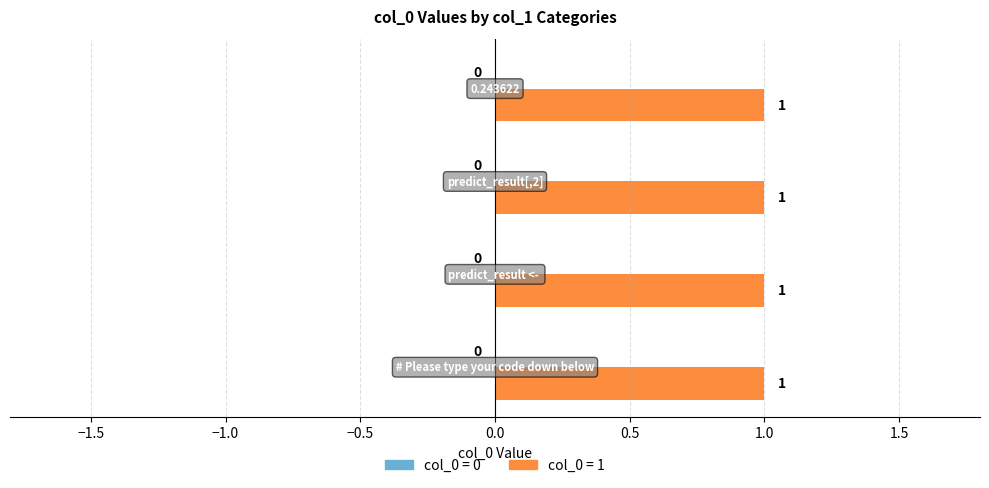

List the series in order of their peak value, highest first.

col_0_one, col_0_zero